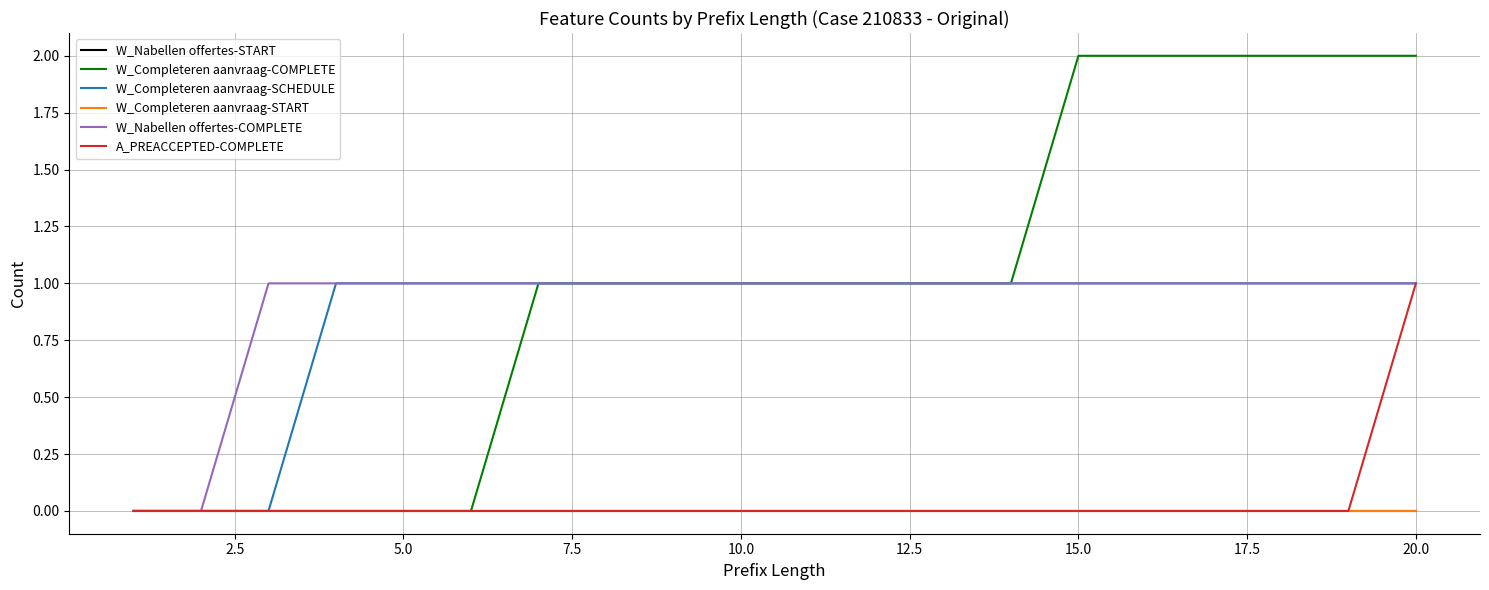

List the series in order of their peak value, highest first.

W_Completeren aanvraag-COMPLETE, W_Completeren aanvraag-SCHEDULE, W_Nabellen offertes-COMPLETE, A_PREACCEPTED-COMPLETE, W_Nabellen offertes-START, W_Completeren aanvraag-START